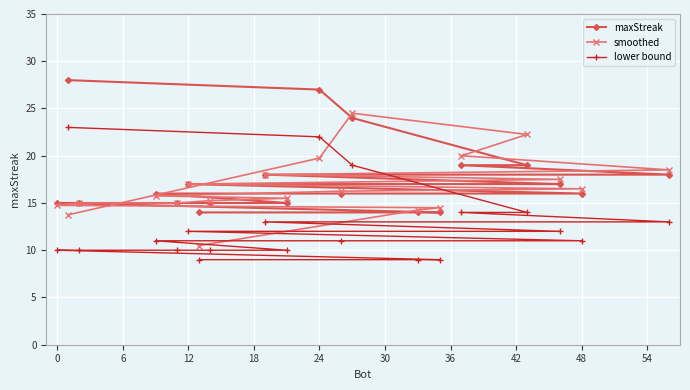

List the series in order of their peak value, lowest first.

lower bound, smoothed, maxStreak